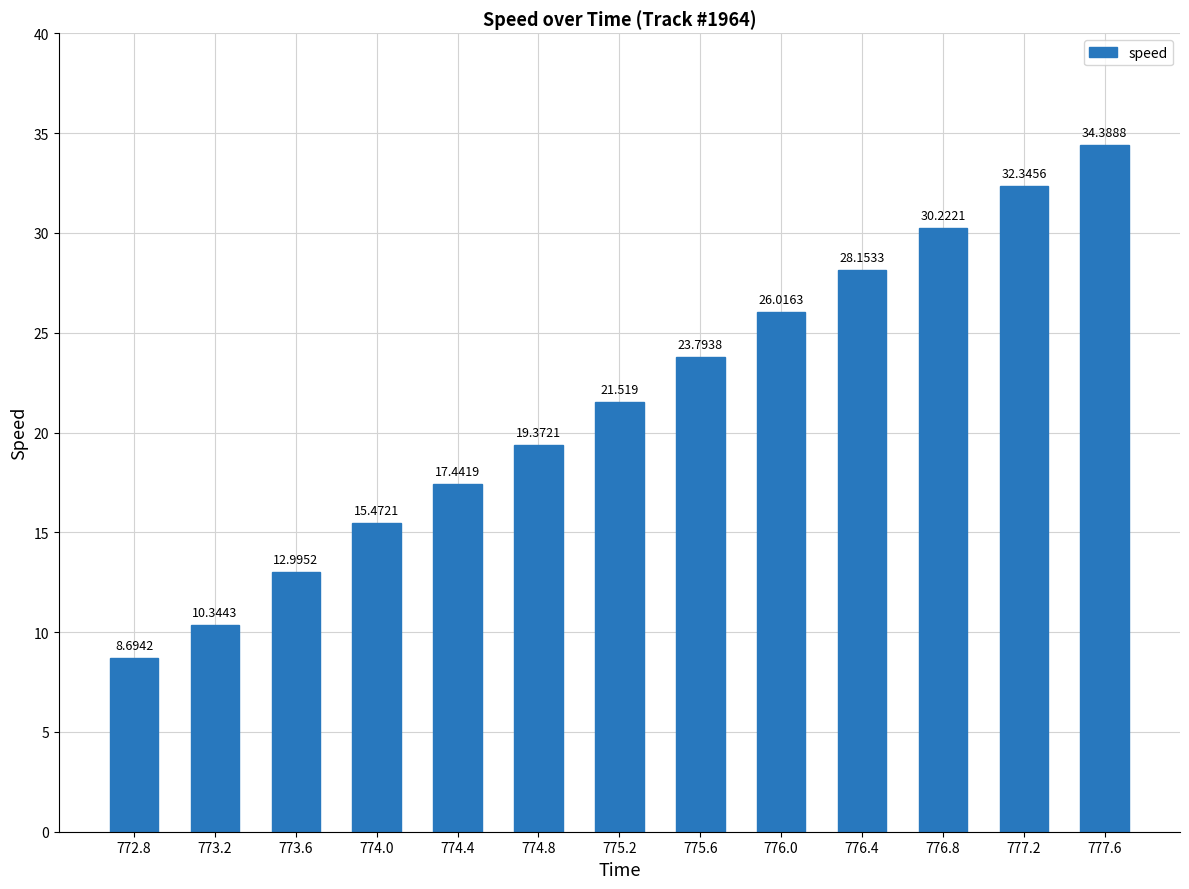

List the labels in order of value, largest first.

777.6, 777.2, 776.8, 776.4, 776.0, 775.6, 775.2, 774.8, 774.4, 774.0, 773.6, 773.2, 772.8